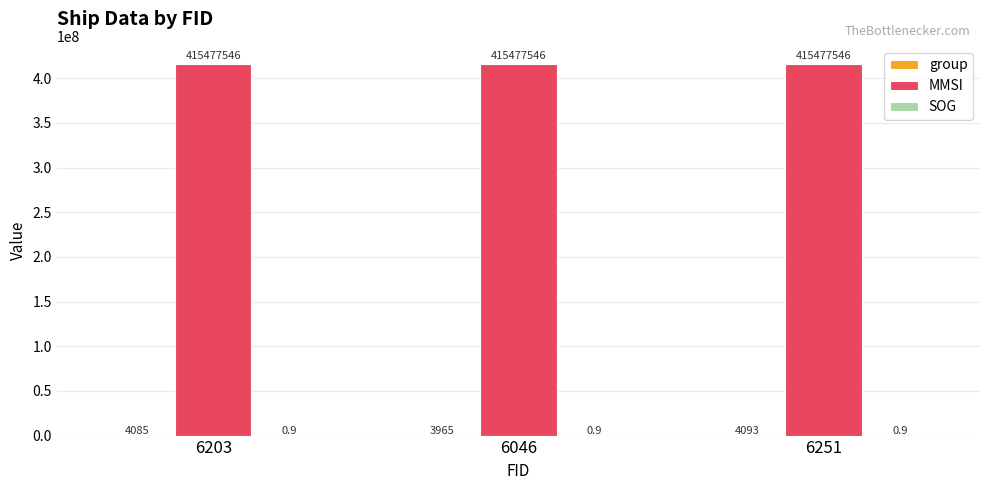

True or false: MMSI has a value of 87425235.7 at 6251.

False